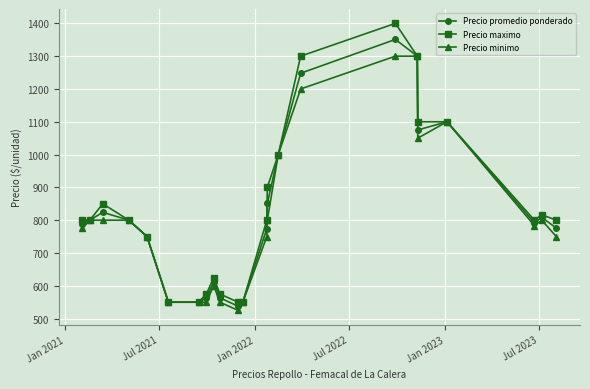

Which series has the largest range (max minus min)?

Precio maximo